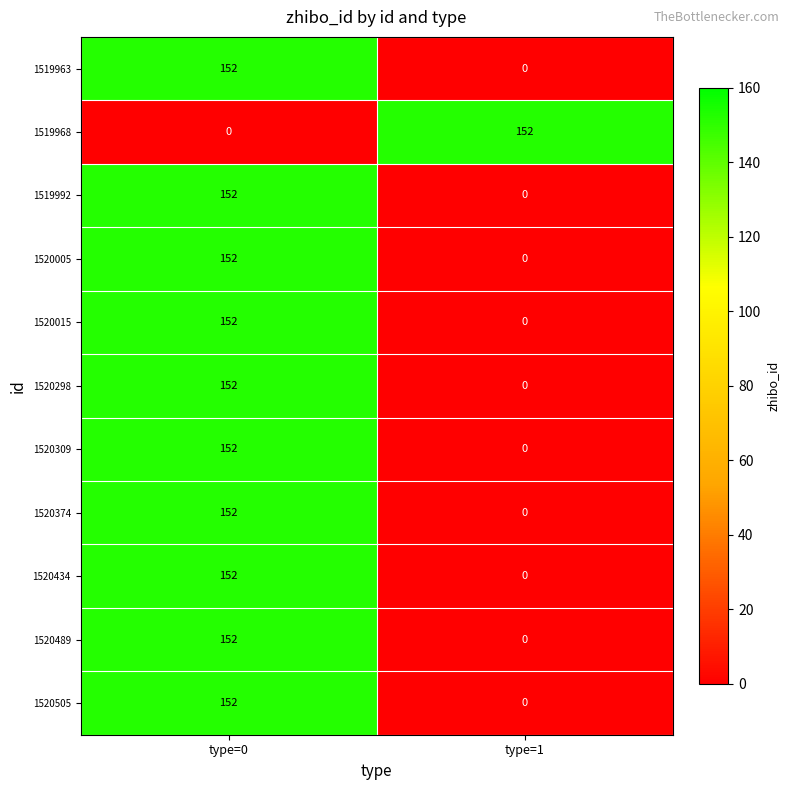

What is the difference between the highest and lowest values at type=1?

152